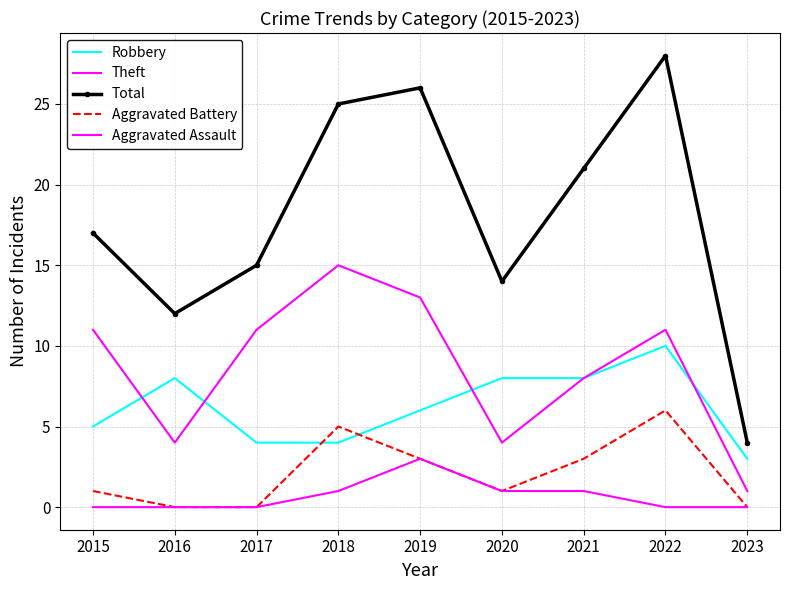

At which label does Aggravated Battery reach its peak?

2022